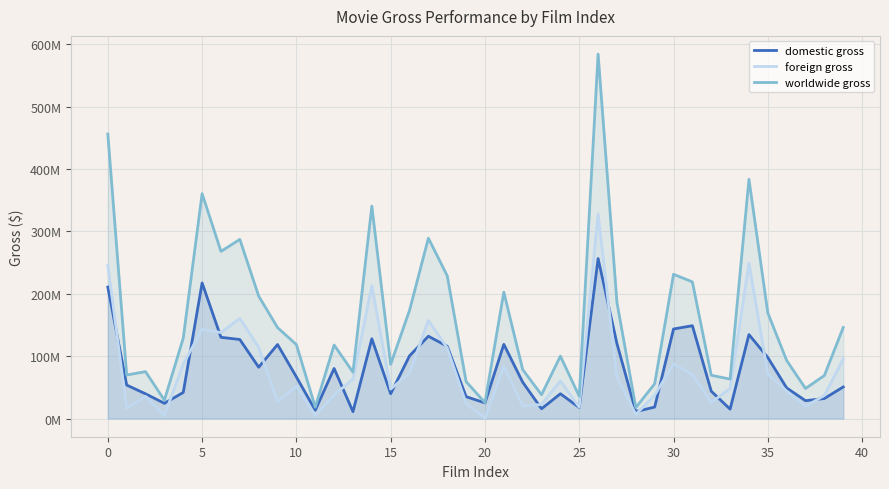

What are all the series names shown in the legend?

domestic gross, foreign gross, worldwide gross